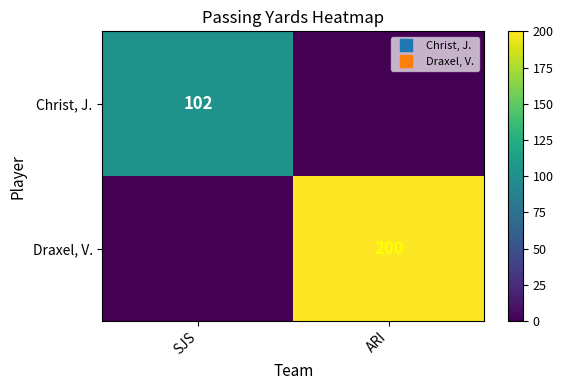

Which label corresponds to the smallest value in the chart?

ARI